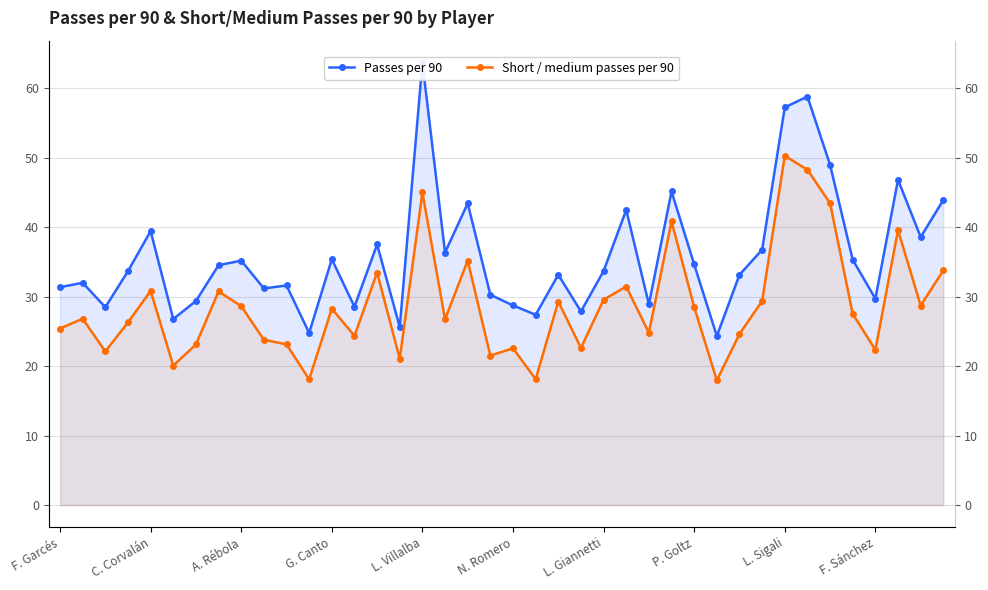

What is the difference between the maximum and minimum values in the Passes per 90 series?

39.3